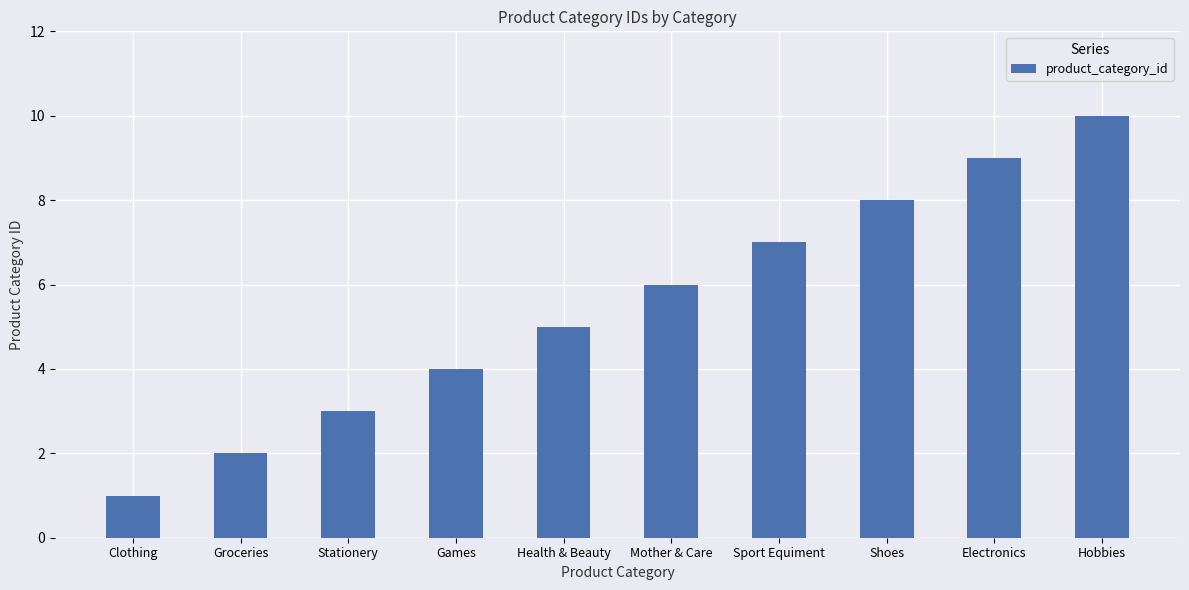

What is the sum of all values?

55